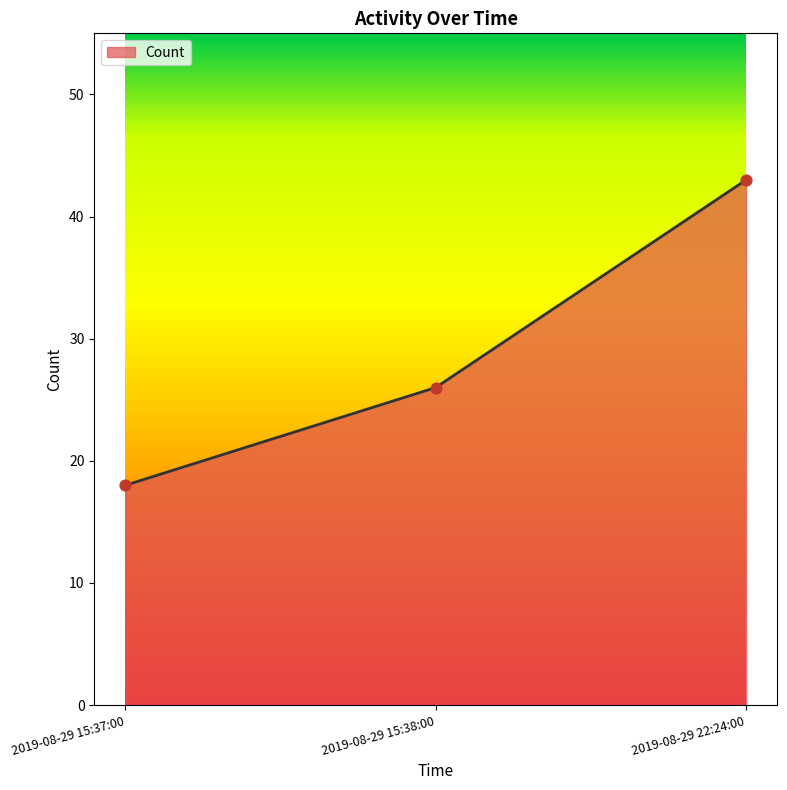

What is the change in value from 2019-08-29 15:37:00 to 2019-08-29 15:38:00?

+8